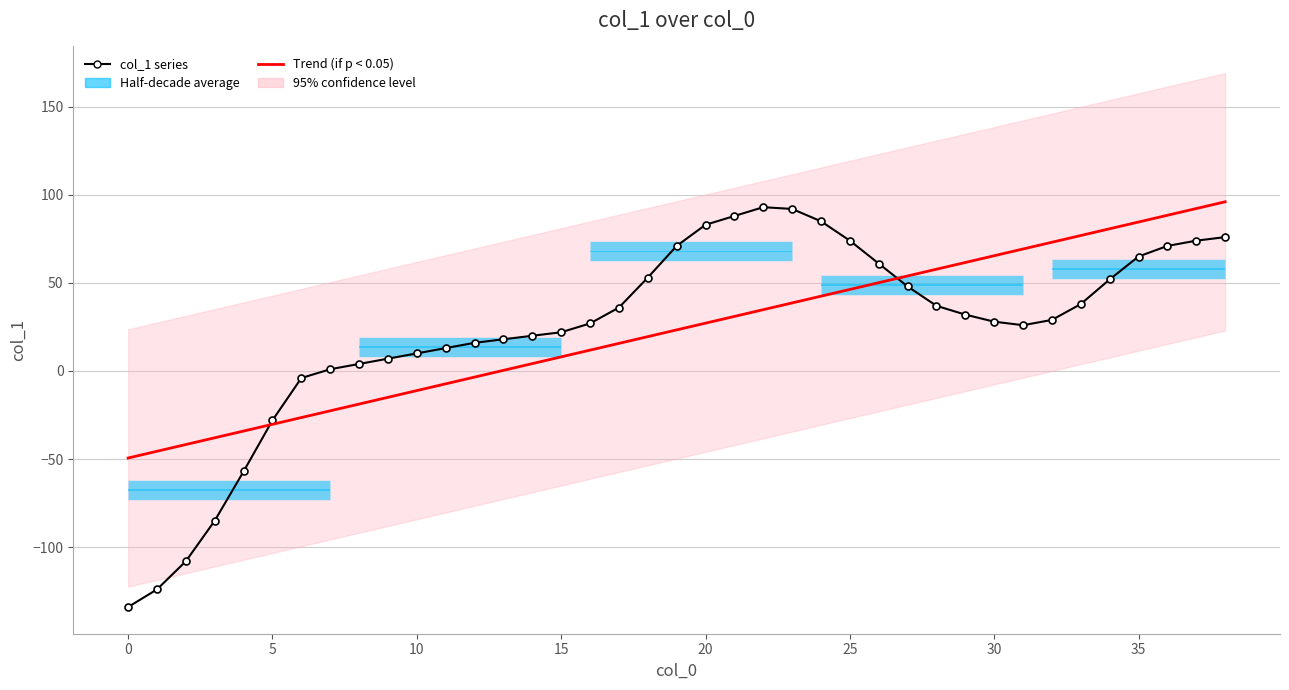

What is the minimum value shown in the chart?

-134.0